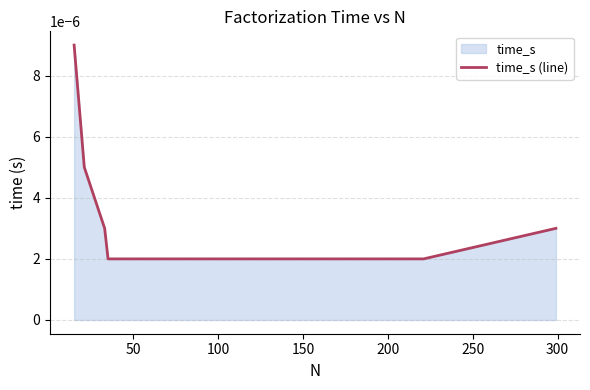

How many values are between 0 and 1?

8